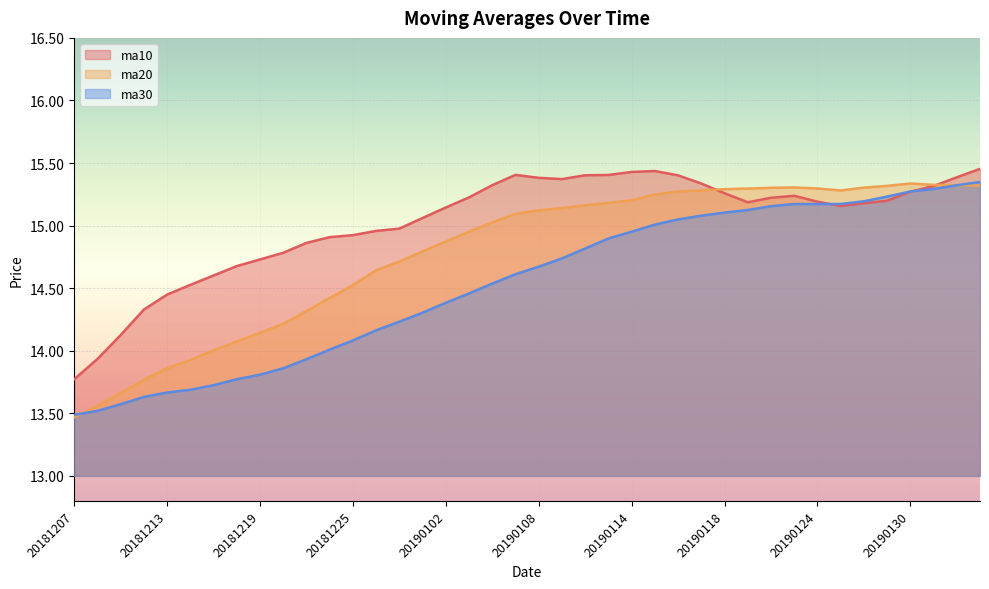

List the series in order of their peak value, highest first.

ma10, ma30, ma20